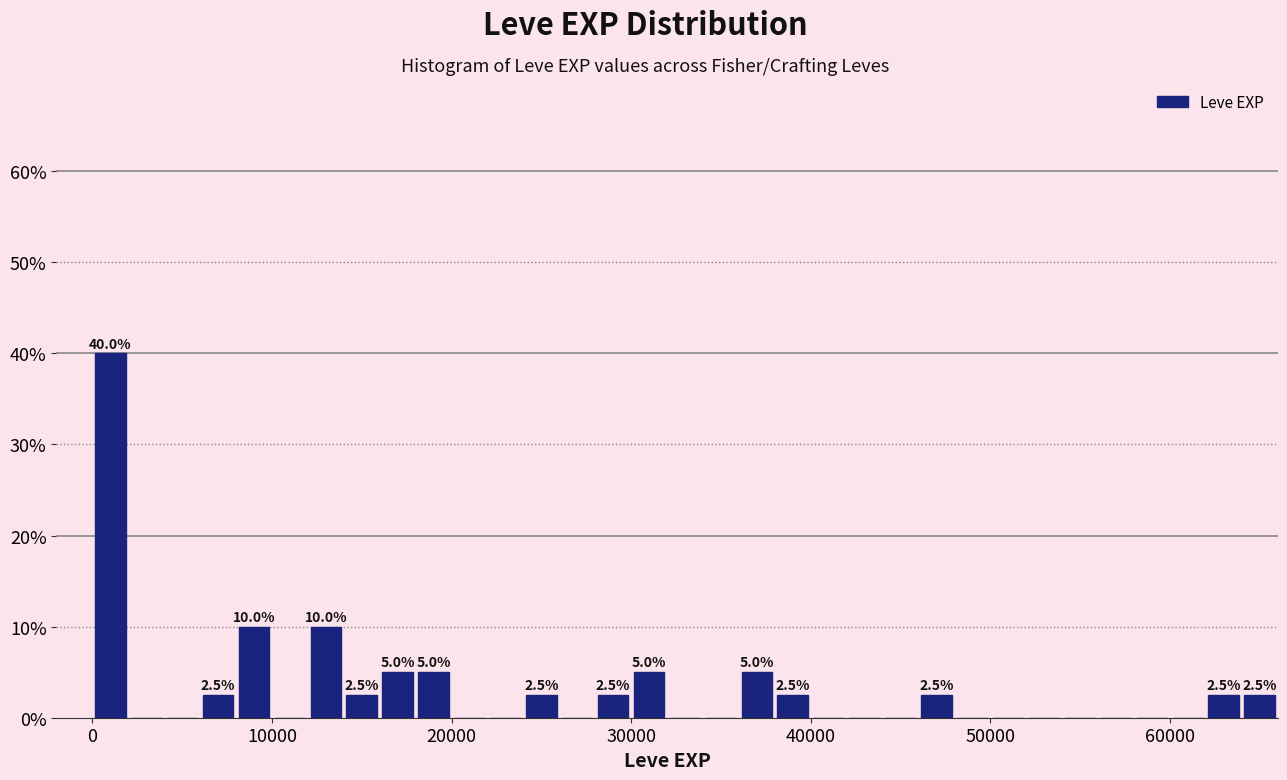

Around what value on the x-axis is the tallest bar? Give the approximate position of its centre, as read against the axis.

1000